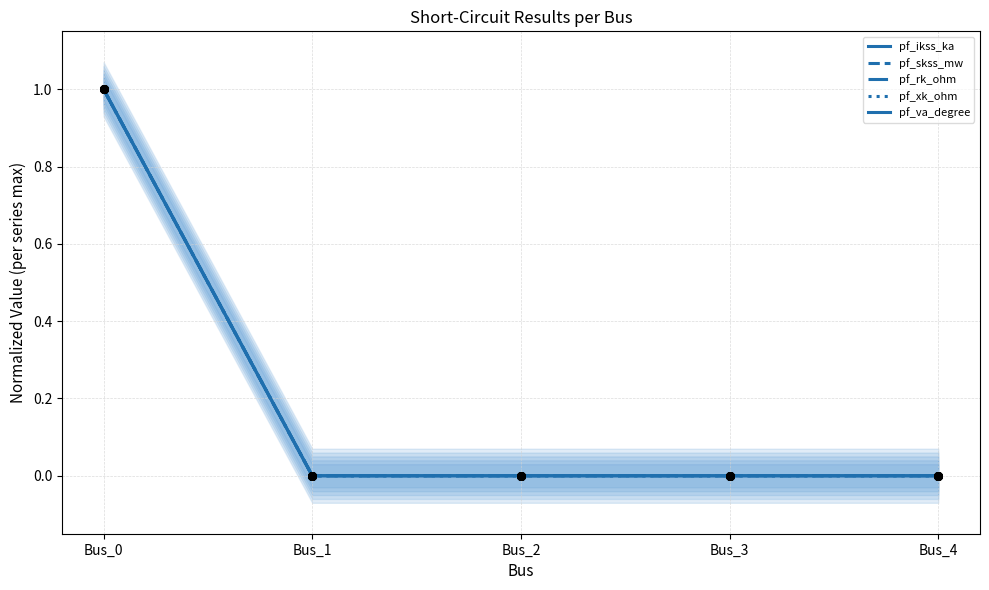

At which category is the sum across all series the highest?

Bus_0